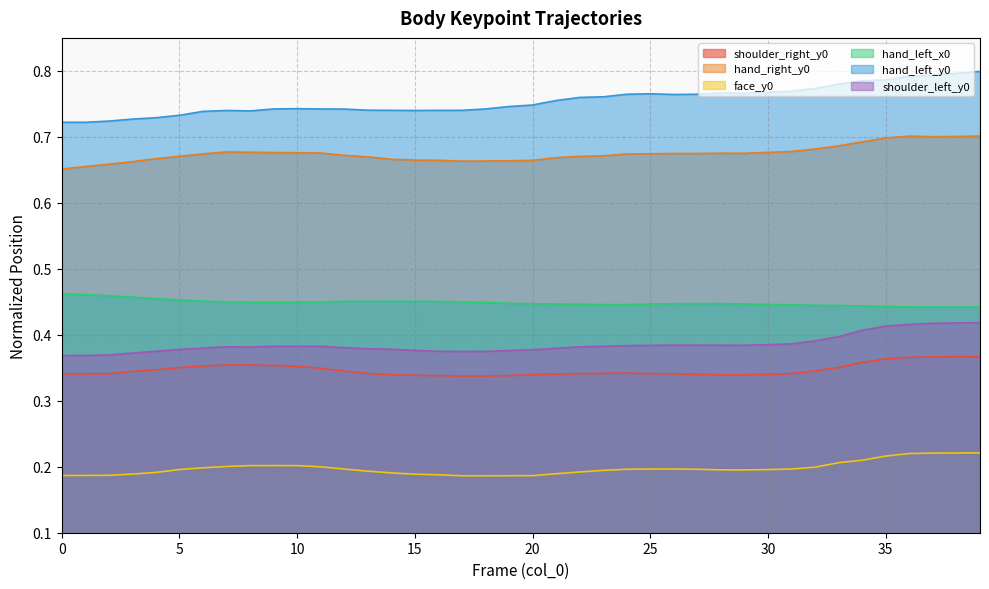

True or false: face_y0 has a value of 0.2 at 5.

True